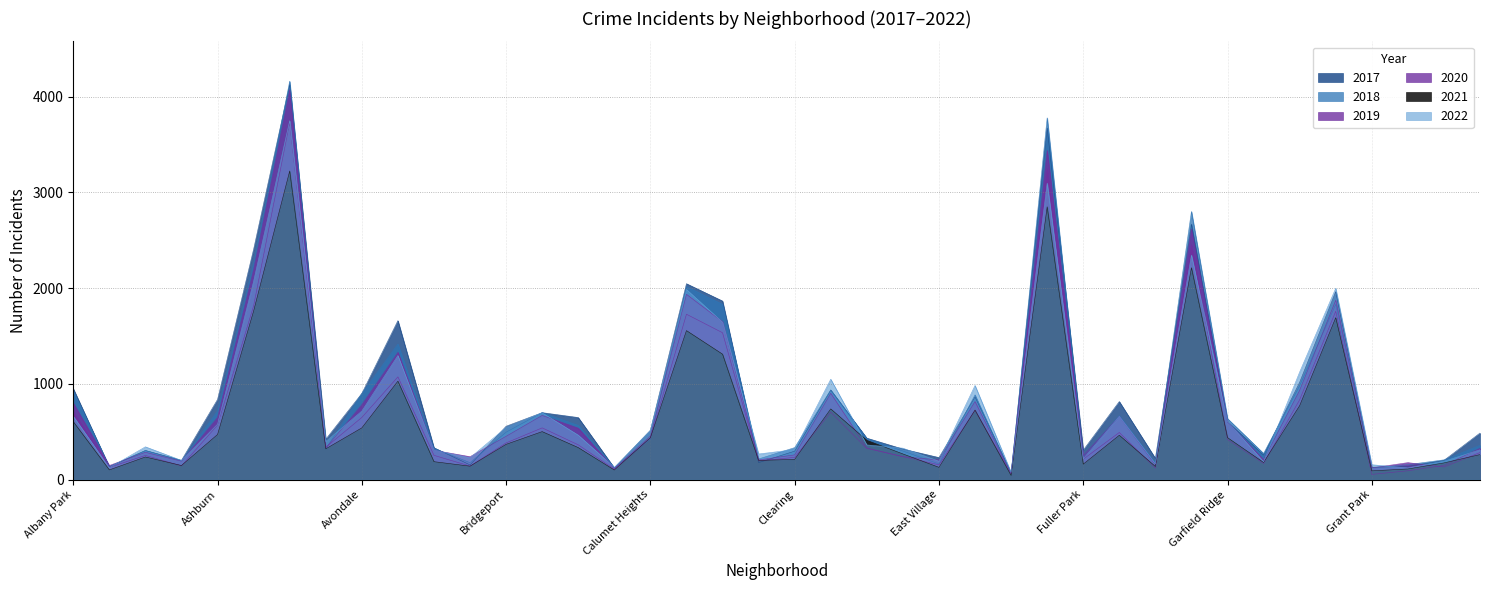

What is the value of the 2021 point at the 15th from the left?

334